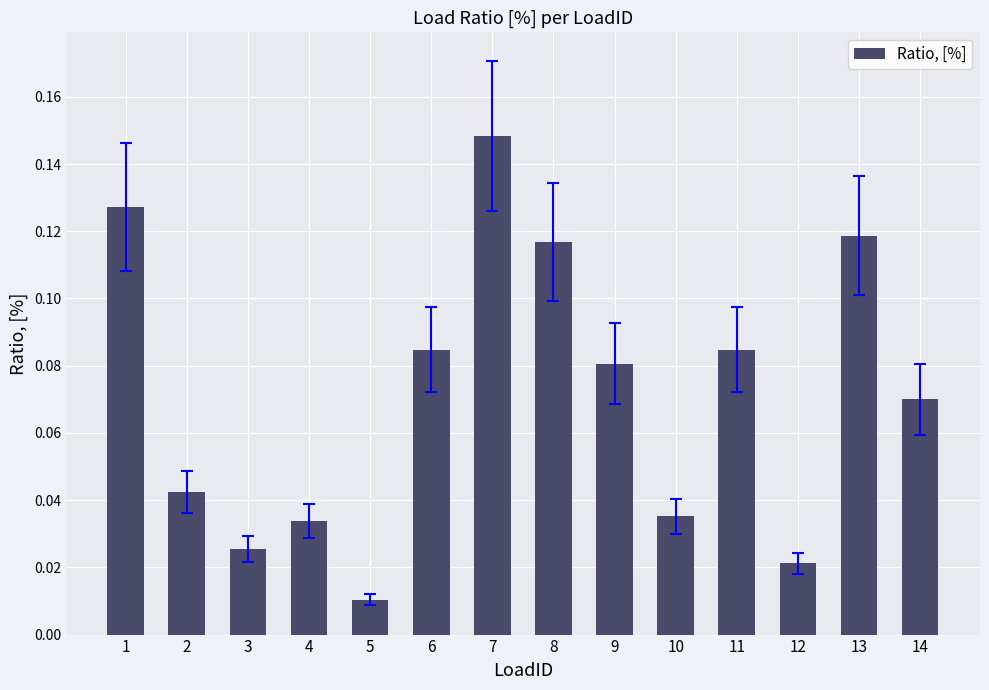

Which label corresponds to the largest value in the chart?

7